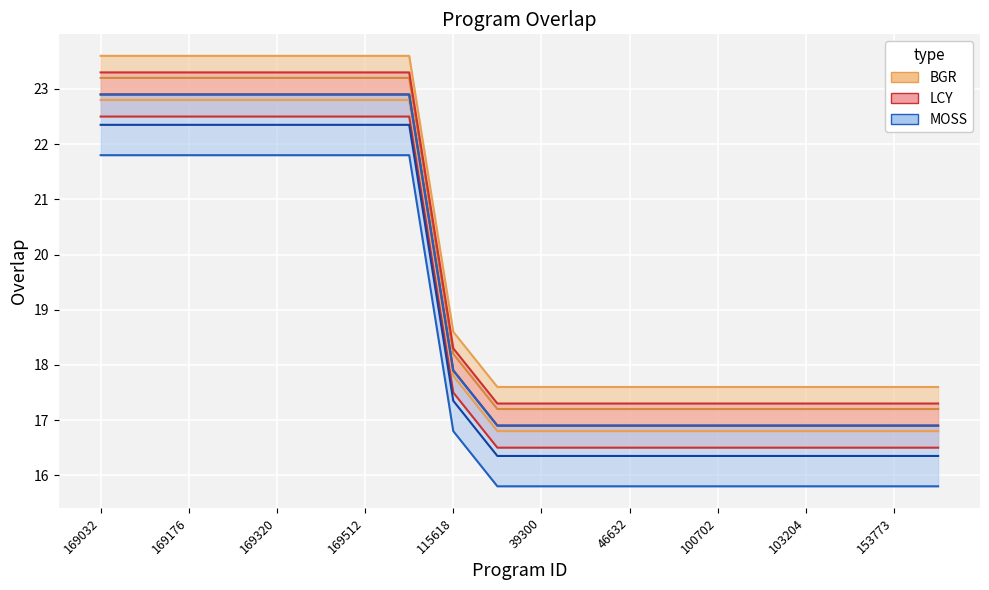

Is the value of overlap_lower at 169368 greater than the value of overlap_mid at 104522?

Yes